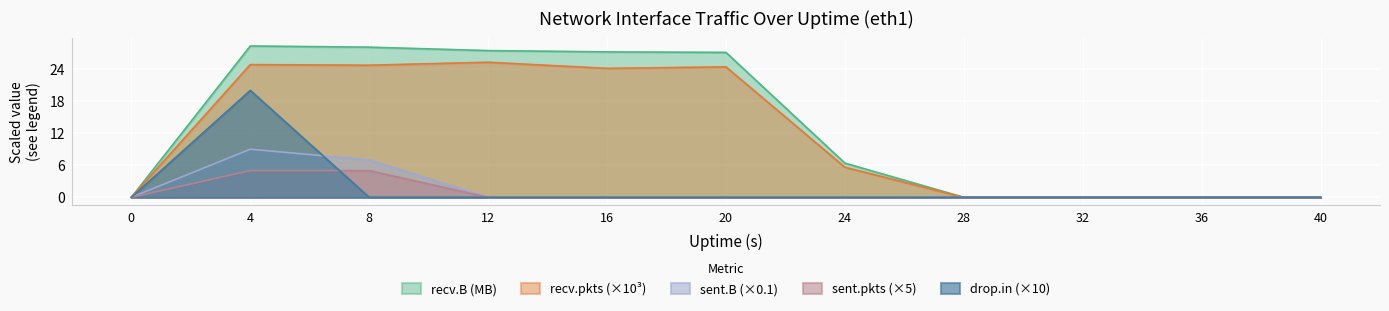

True or false: drop.in and recv.pkts cross at least once.

False